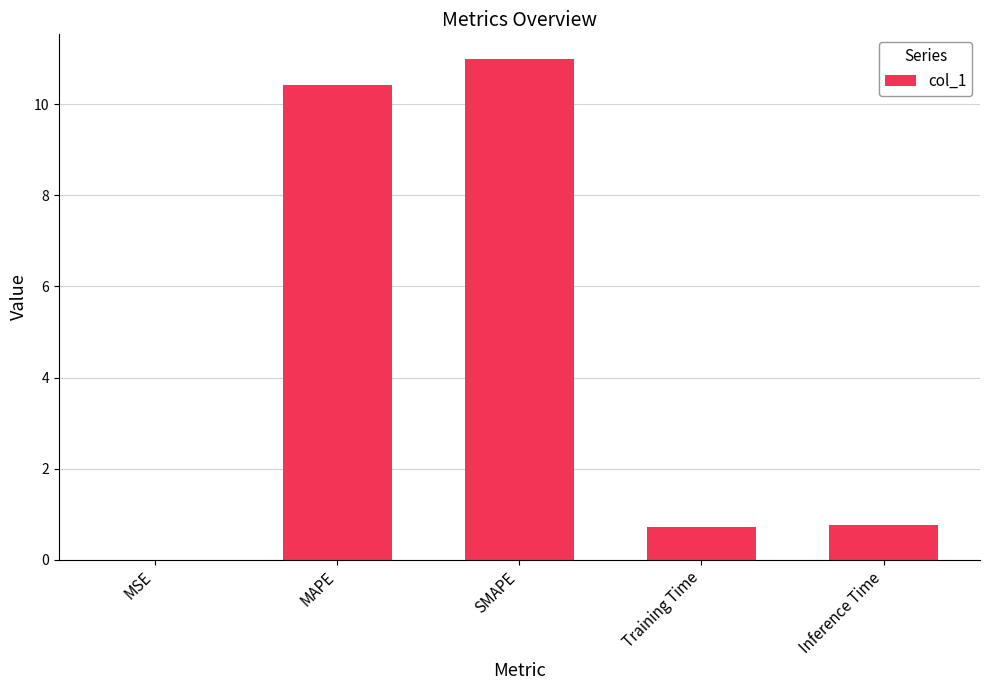

Is it true that the value at Inference Time is 0.3?

False